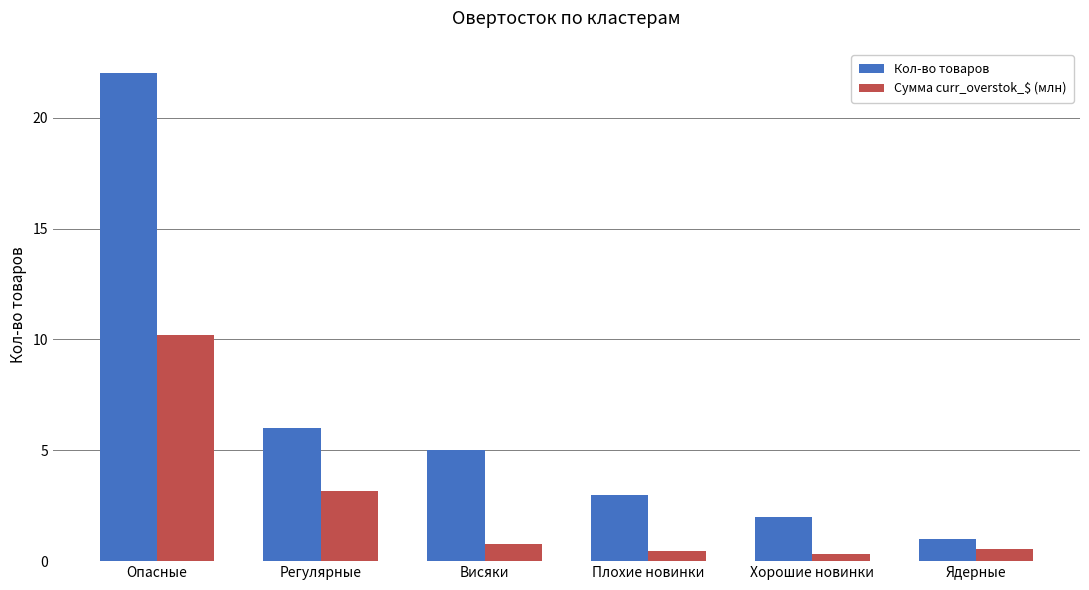

What is the label of the 6th bar from the left?

Ядерные